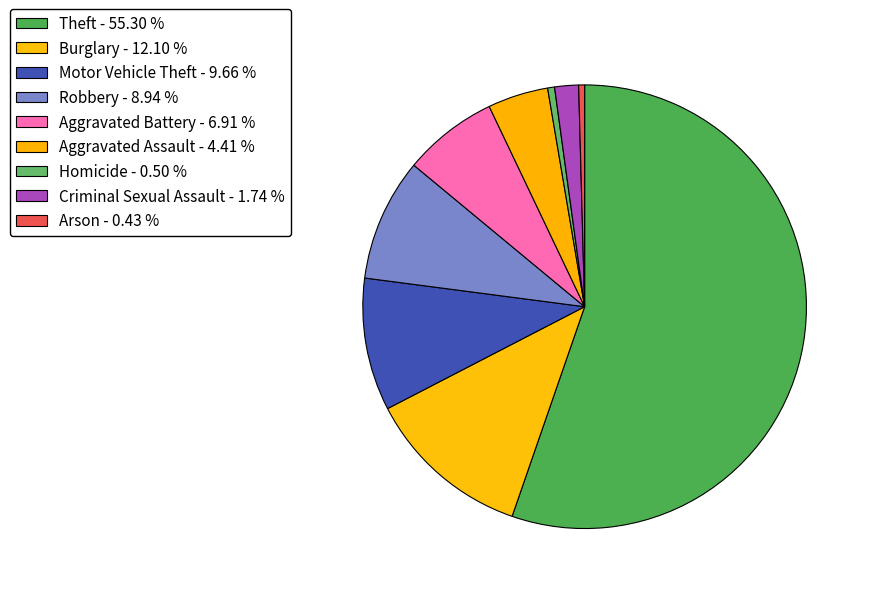

To the nearest percent, what is the difference between the Burglary and Arson slice percentages?

12%